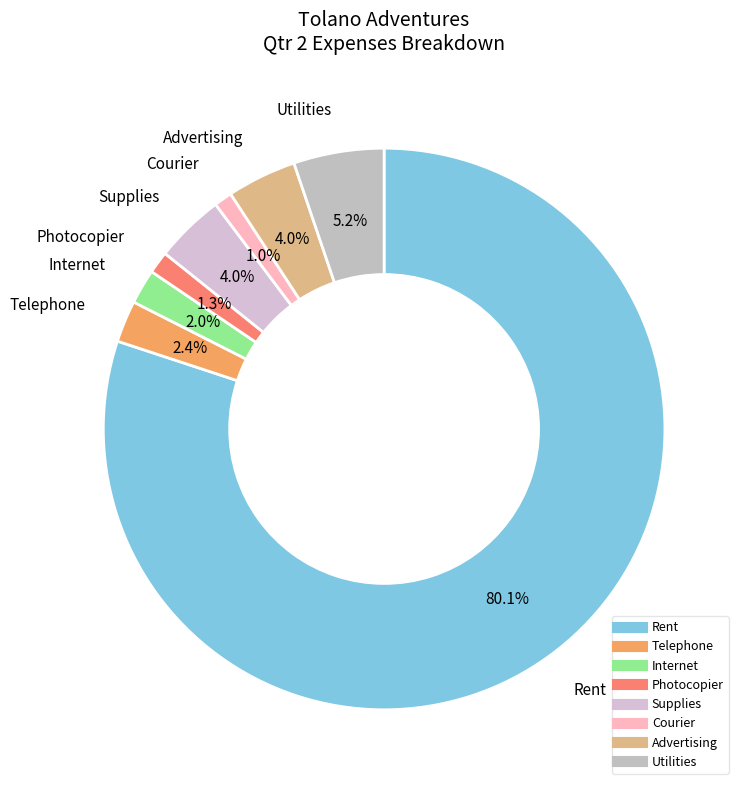

To the nearest percent, what percentage of the pie is Internet?

2%